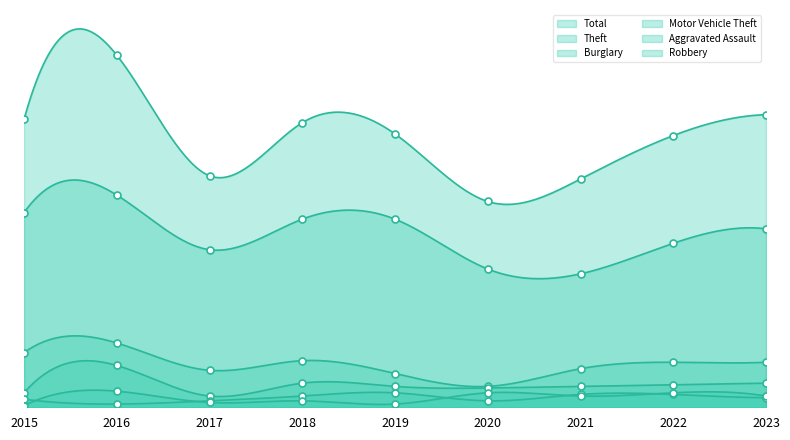

What is the total value across all series at 2019?

332